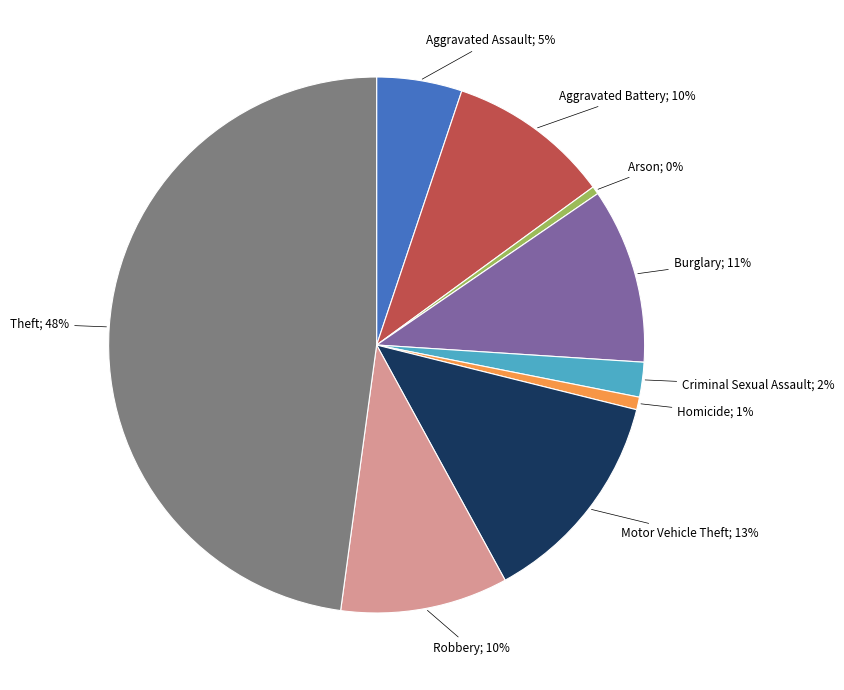

To the nearest percent, what is the average slice percentage?

11%